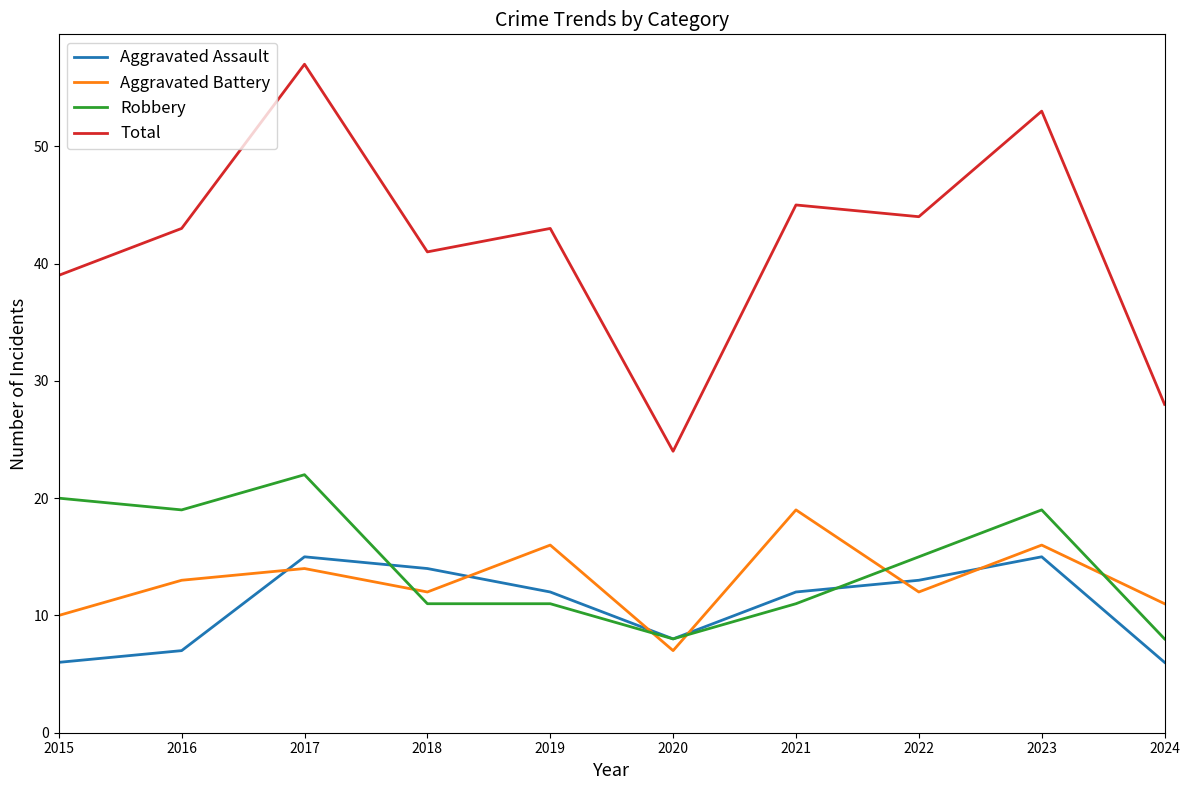

What is the difference between the Total values at 2018 and 2024?

13